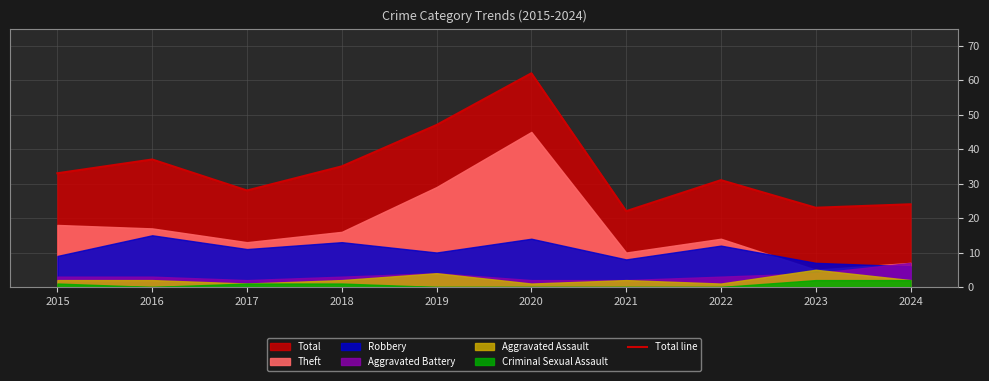

List the labels in order of value, largest first.

2020, 2019, 2016, 2018, 2015, 2022, 2017, 2024, 2023, 2021